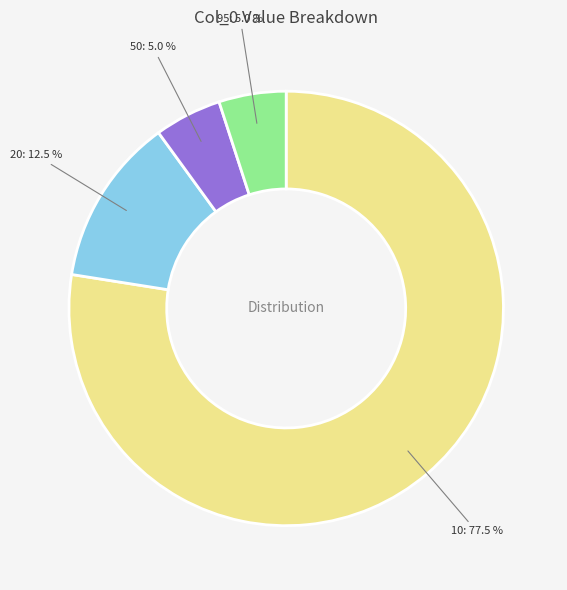

Is there any slice that represents more than half of the pie?

Yes